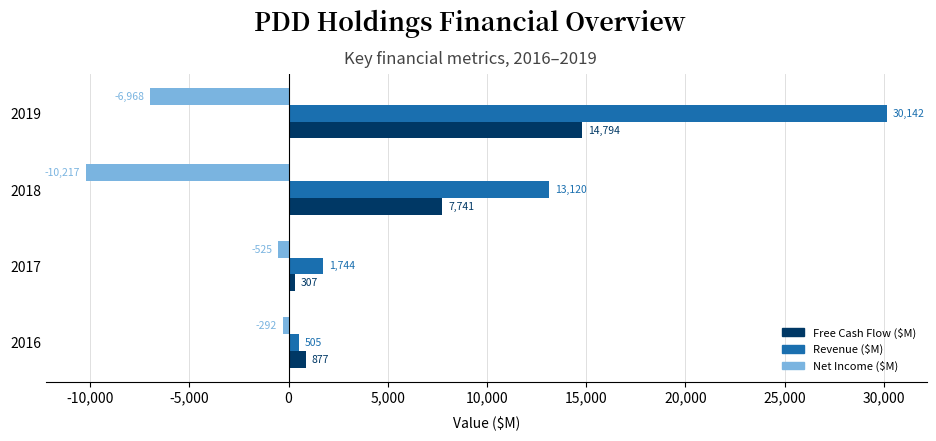

What value does the Free Cash Flow ($M) series have at 2018?

7740.6